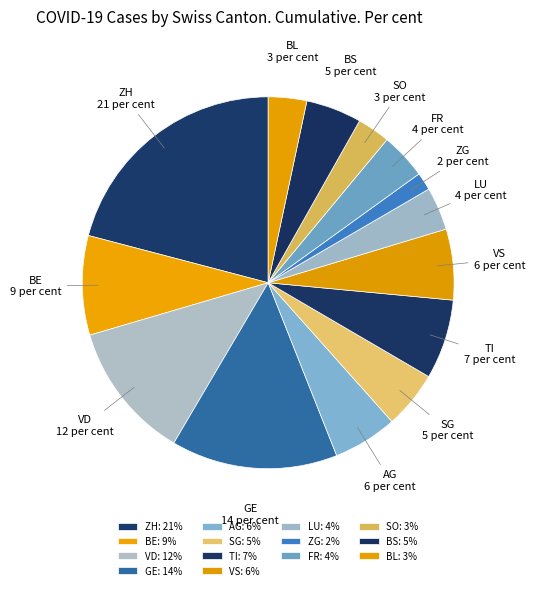

Between TI and AG, which is larger?

TI